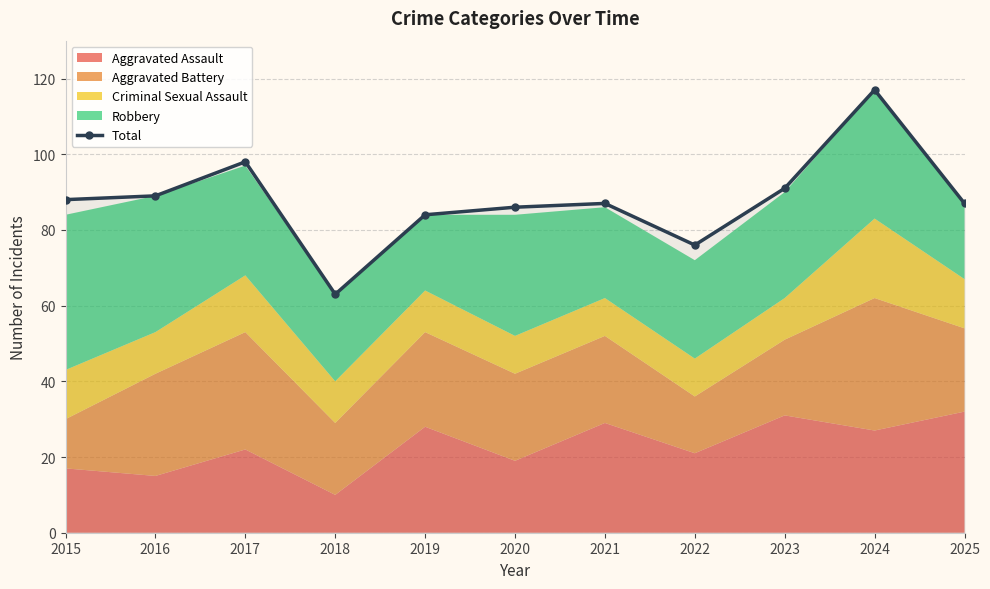

List the labels in order of value, smallest first.

2018, 2022, 2019, 2020, 2021, 2025, 2015, 2016, 2023, 2017, 2024